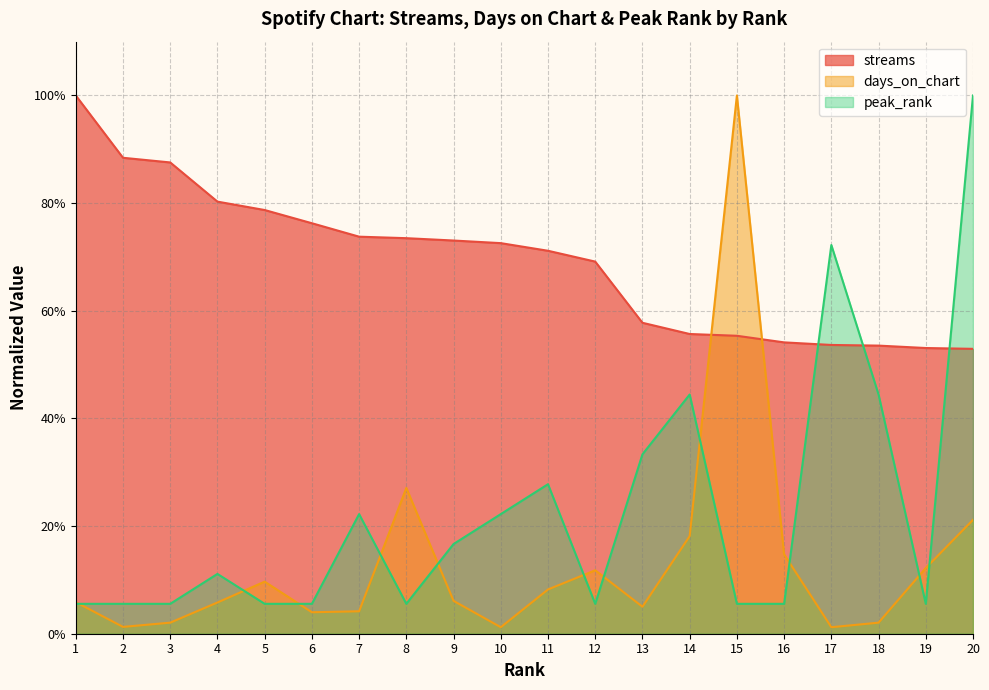

Reading left to right, transcribe all the data shown in this chart.

streams: 1=1.0	2=0.9	3=0.9	4=0.8	5=0.8	6=0.8	7=0.7	8=0.7	9=0.7	10=0.7	11=0.7	12=0.7	13=0.6	14=0.6	15=0.6	16=0.5	17=0.5	18=0.5	19=0.5	20=0.5
days_on_chart: 1=0.1	2=0.0	3=0.0	4=0.1	5=0.1	6=0.0	7=0.0	8=0.3	9=0.1	10=0.0	11=0.1	12=0.1	13=0.1	14=0.2	15=1.0	16=0.1	17=0.0	18=0.0	19=0.1	20=0.2
peak_rank: 1=0.1	2=0.1	3=0.1	4=0.1	5=0.1	6=0.1	7=0.2	8=0.1	9=0.2	10=0.2	11=0.3	12=0.1	13=0.3	14=0.4	15=0.1	16=0.1	17=0.7	18=0.4	19=0.1	20=1.0